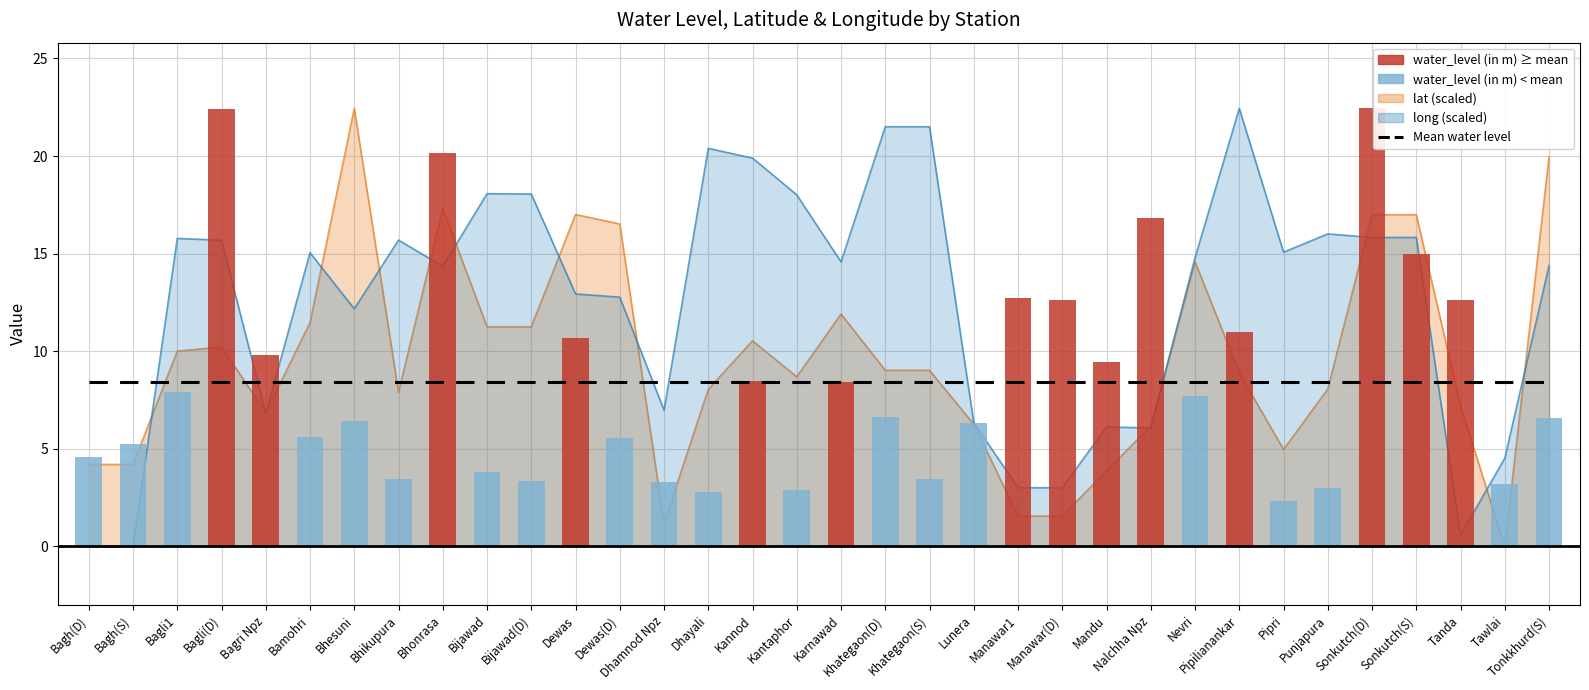

At which label does water_level (in m) reach its minimum?

Pipri